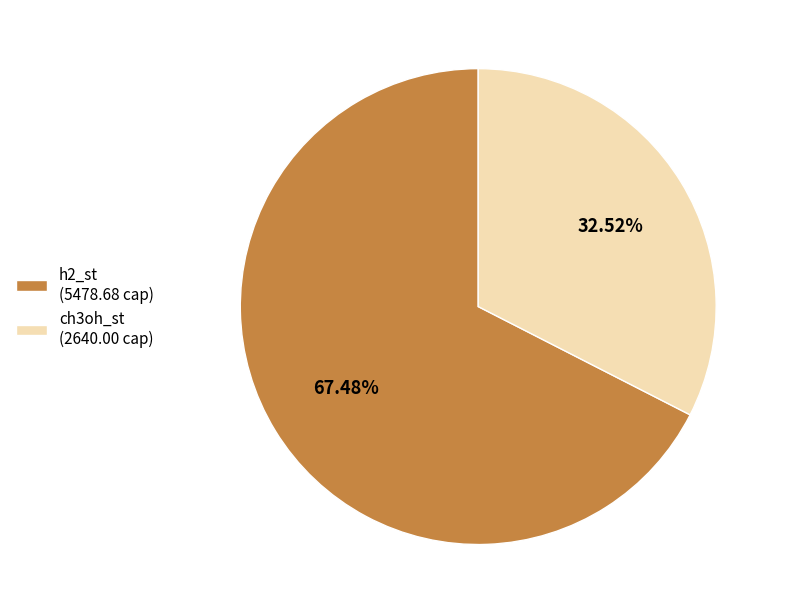

To the nearest percent, what is the average slice percentage?

50%